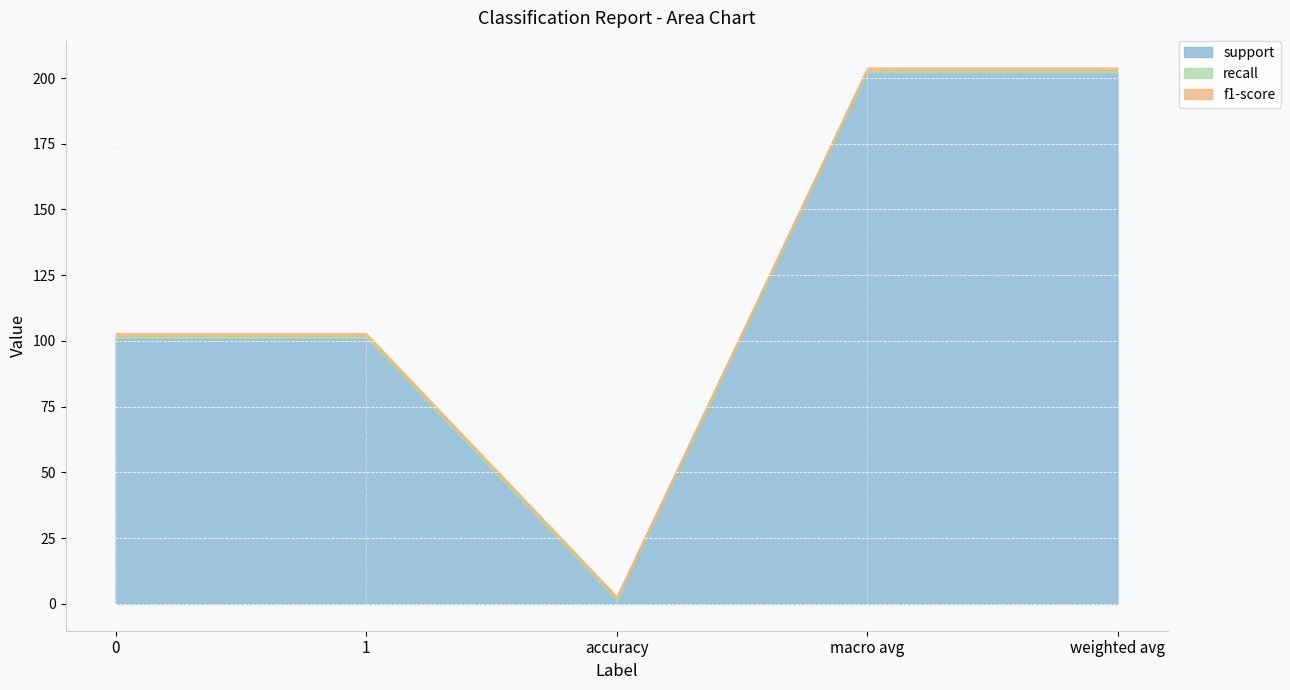

What are all the series names shown in the legend?

support, recall, f1-score